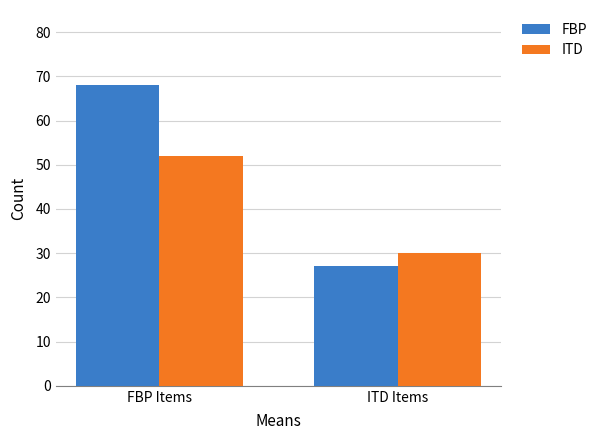

What are all the series names shown in the legend?

FBP, ITD